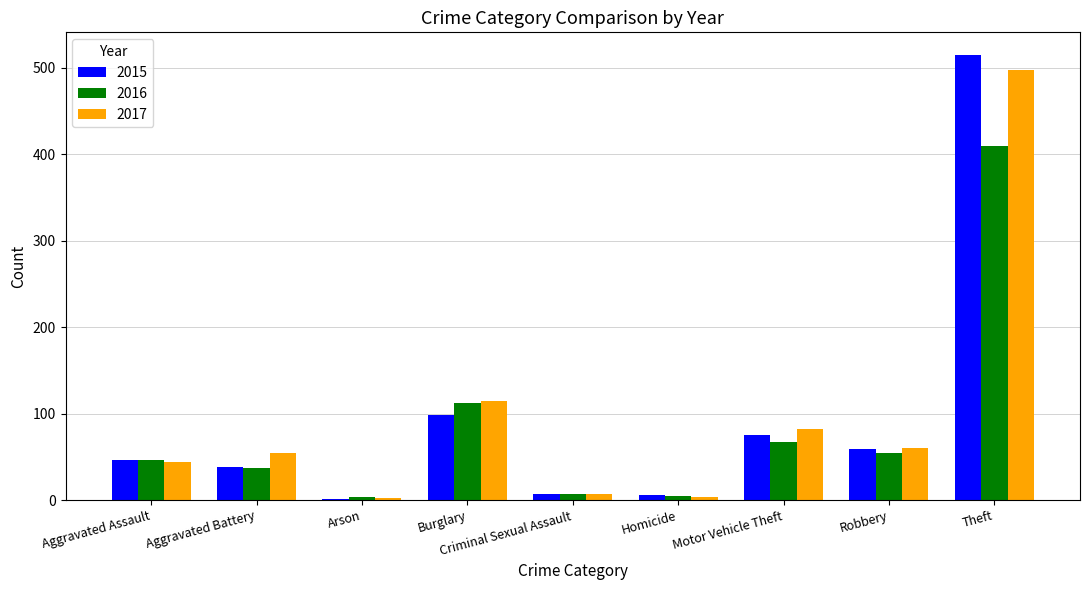

What are all the series names shown in the legend?

2015, 2016, 2017